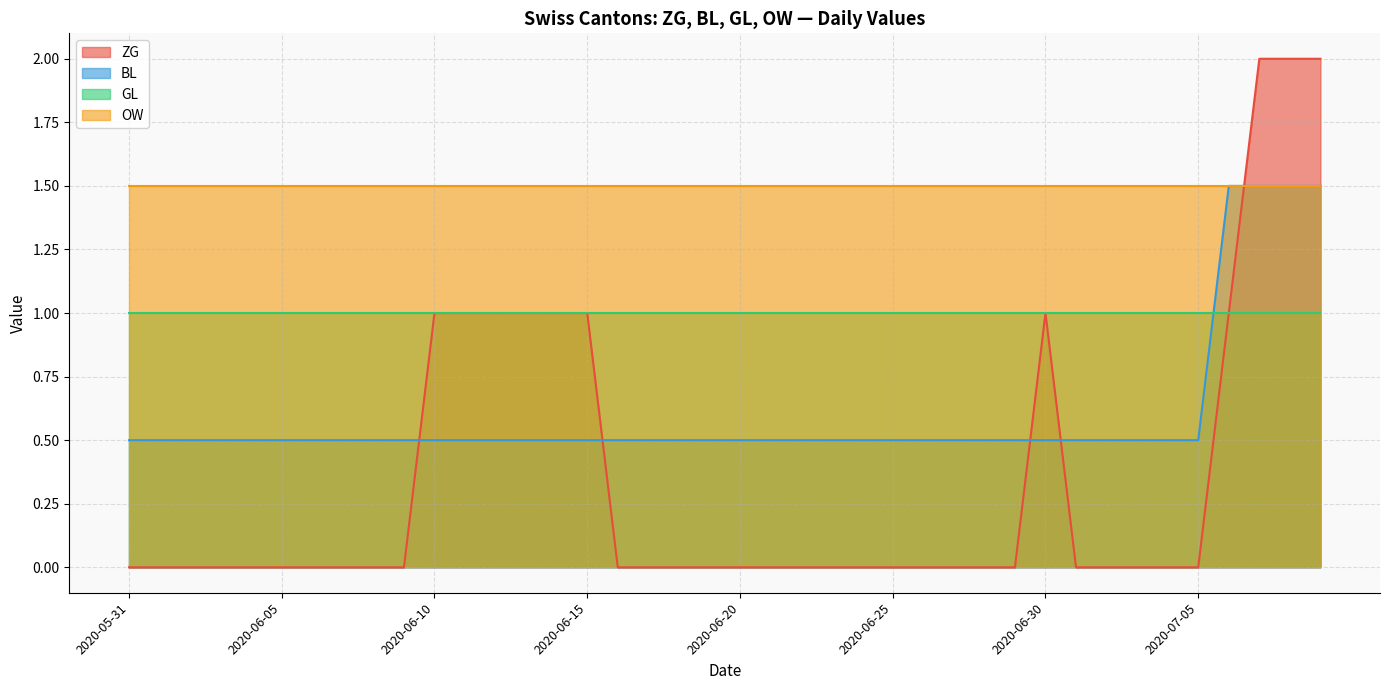

Which series has the largest total across all categories?

OW